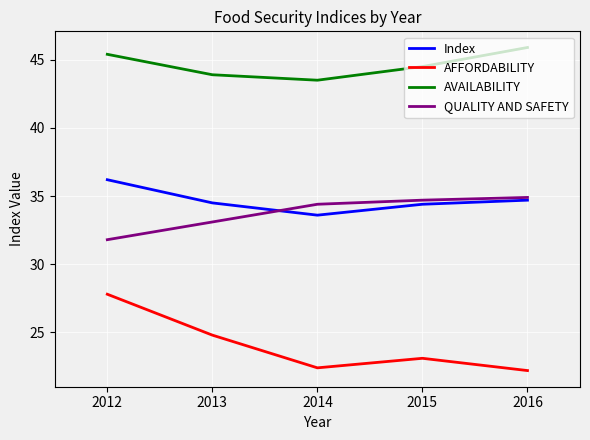

What is the difference between the AFFORDABILITY values at 2014 and 2015?

0.7